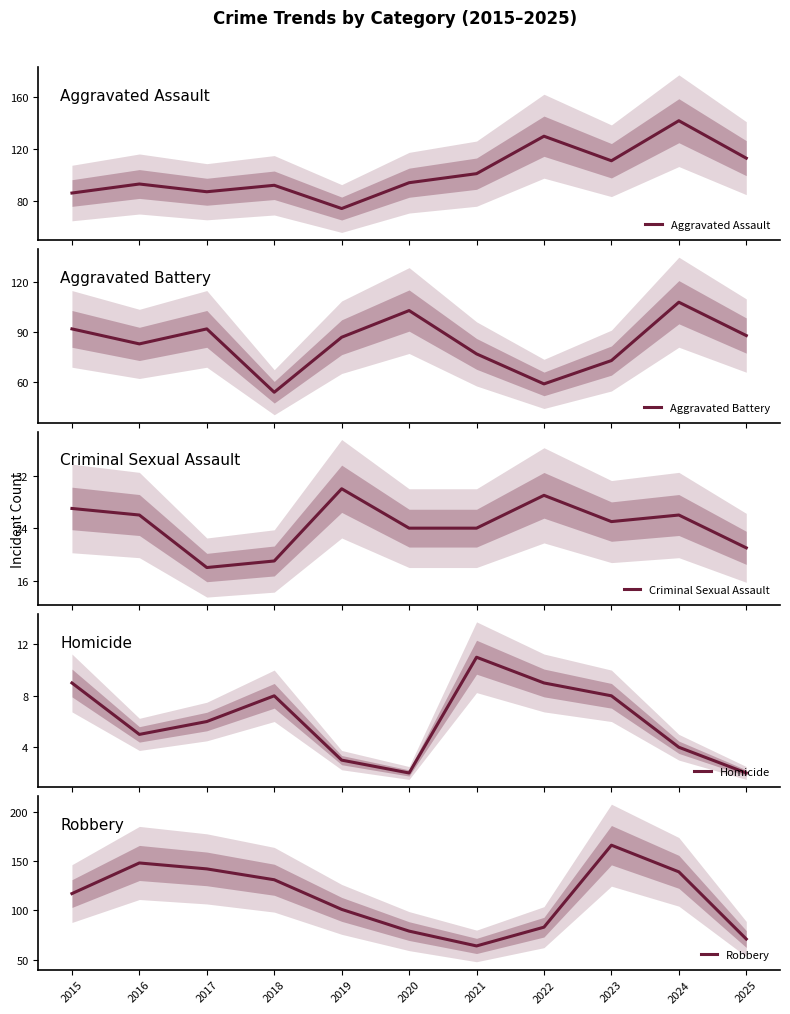

Reading left to right, transcribe all the data shown in this chart.

Aggravated Assault: 86	93	87	92	74	94	101	130	111	142	113
Aggravated Battery: 92	83	92	54	87	103	77	59	73	108	88
Criminal Sexual Assault: 27	26	18	19	30	24	24	29	25	26	21
Homicide: 9	5	6	8	3	2	11	9	8	4	2
Robbery: 117	148	142	131	101	79	64	83	166	139	71